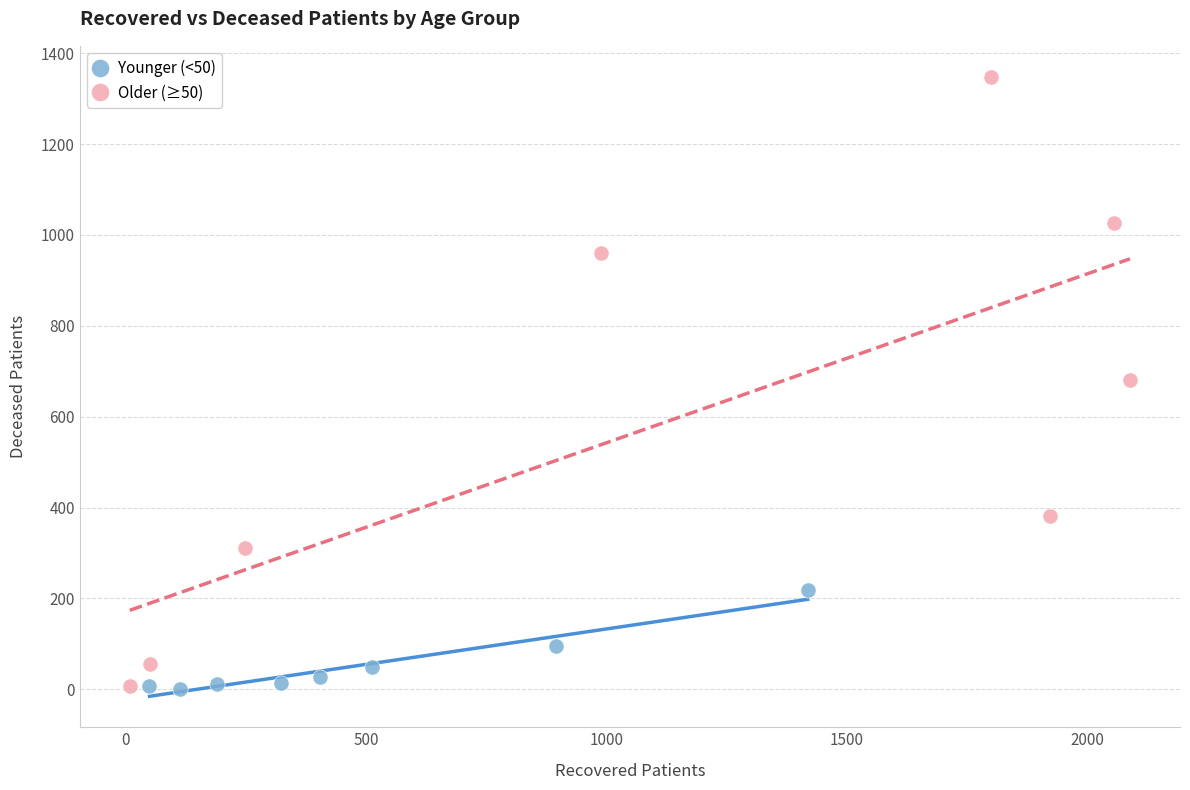

Which series has the largest Y range (max minus min)?

Older (≥50)